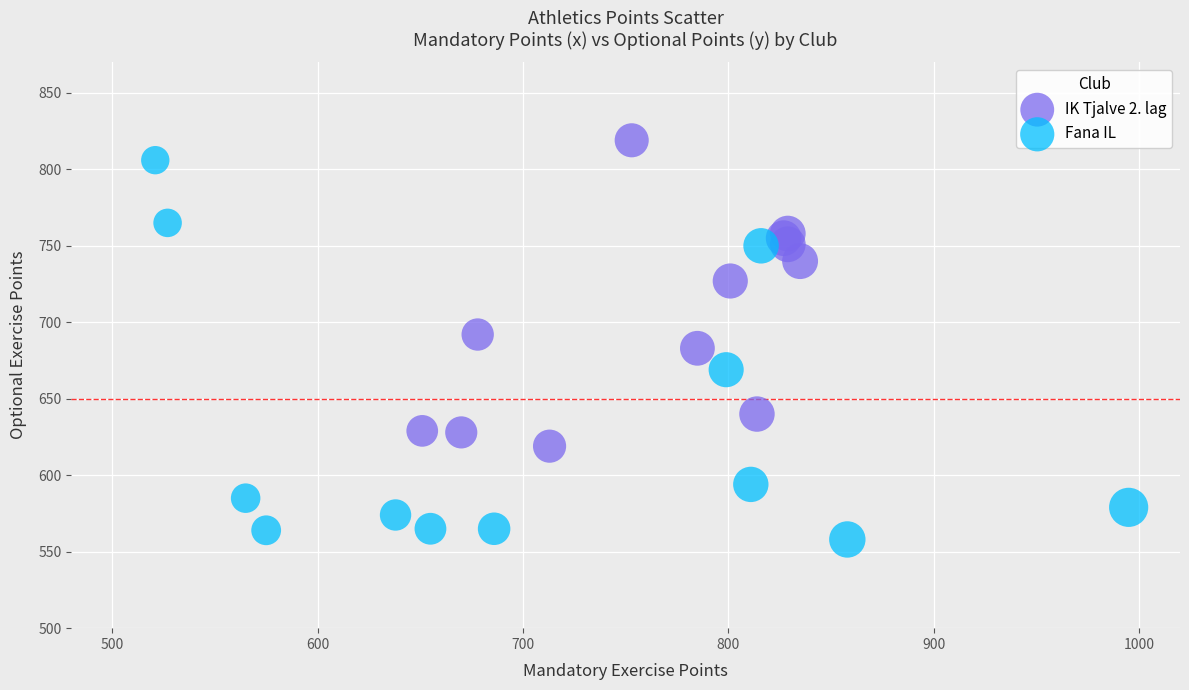

Which series has the widest spread of Y values?

Fana IL